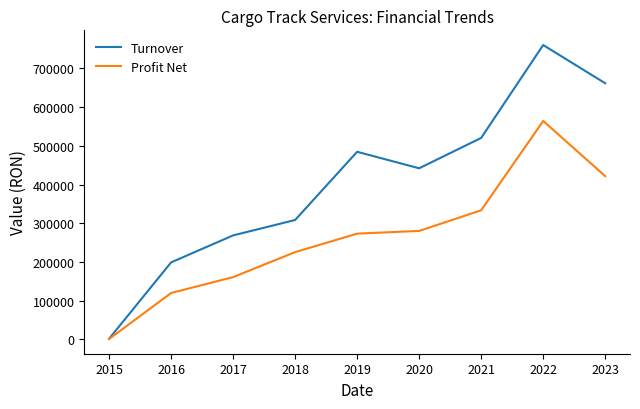

How many lines are shown in the chart?

2